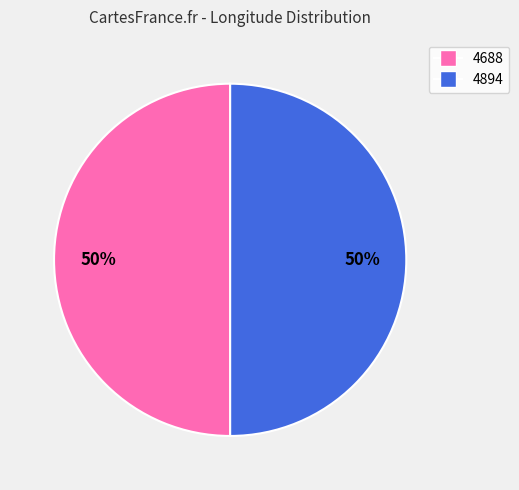

What percentage is the 4688 slice, to the nearest percent?

50%